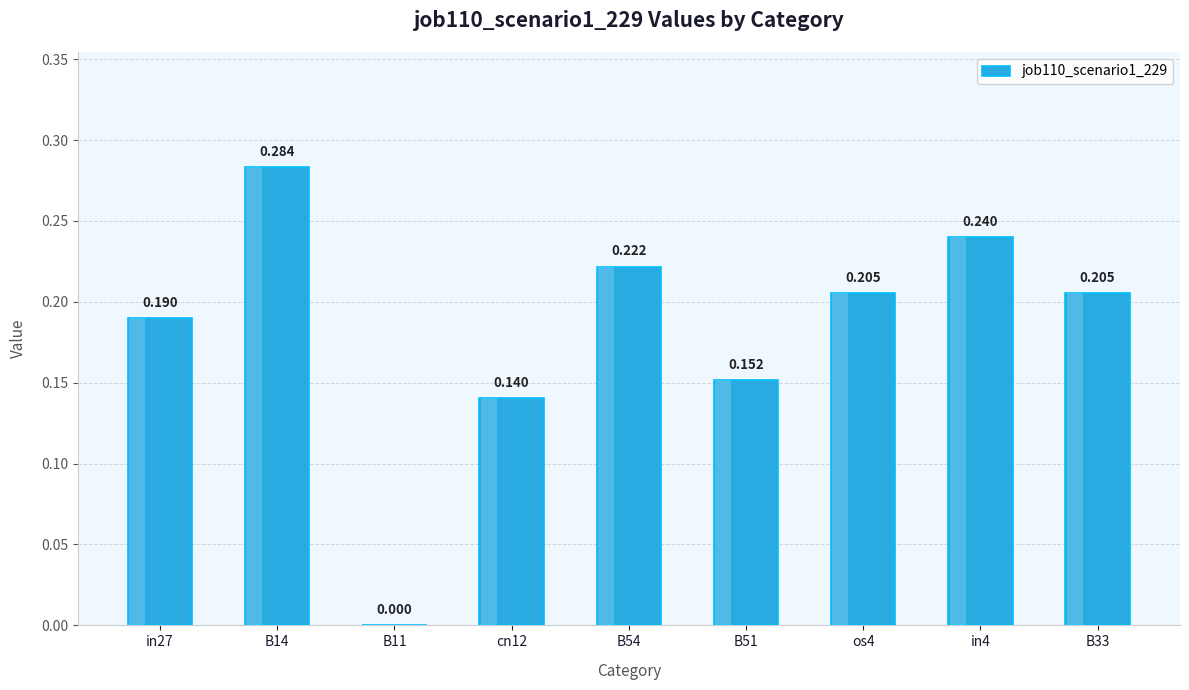

Is it true that the value at B51 is 0.3?

False